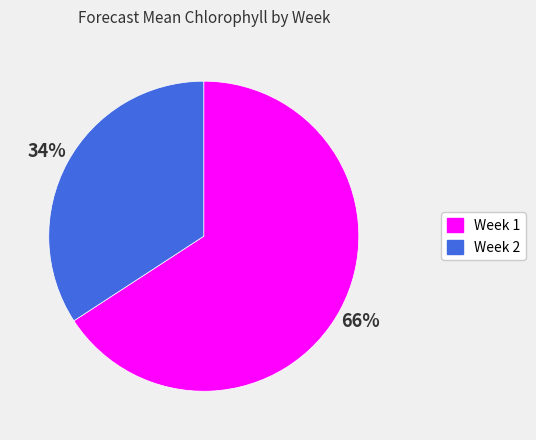

To the nearest percent, what is the combined percentage of Week 2 and Week 1?

100%